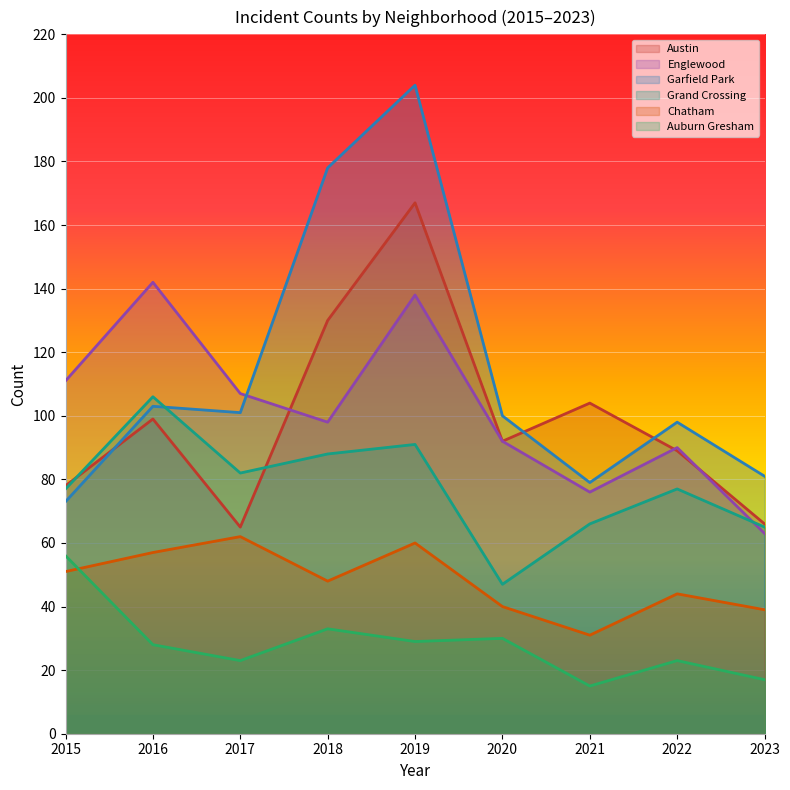

What is the difference between the Englewood values at 2015 and 2022?

21